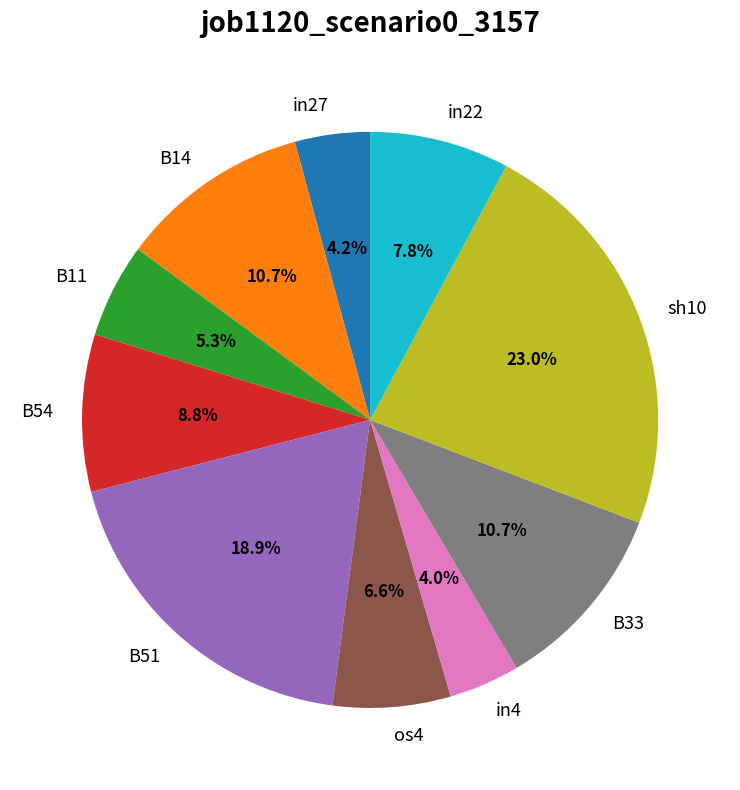

How many segments does this pie chart have?

10